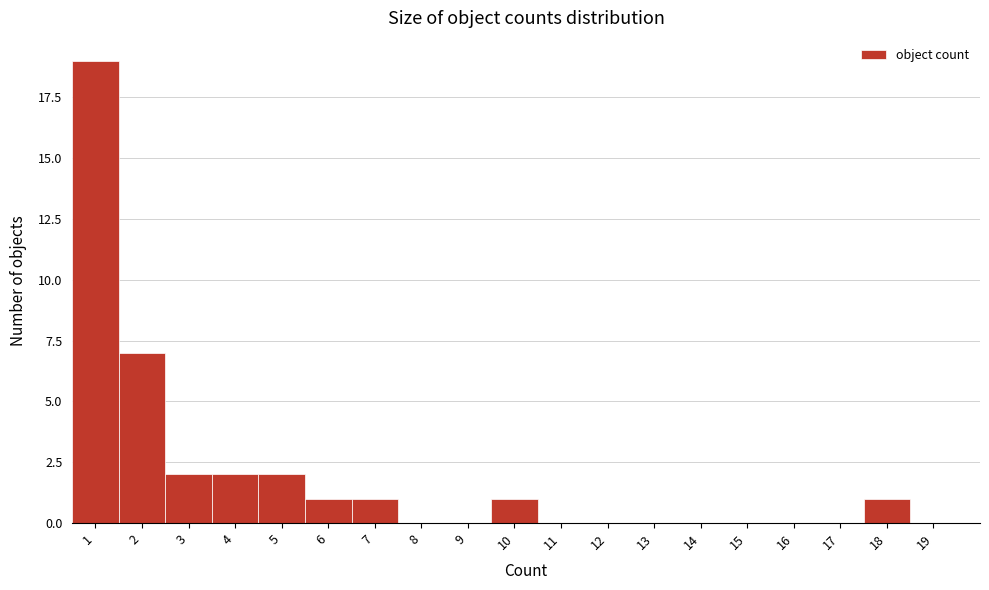

Over which range of the x-axis is the bar tallest?

0.5 to 1.5